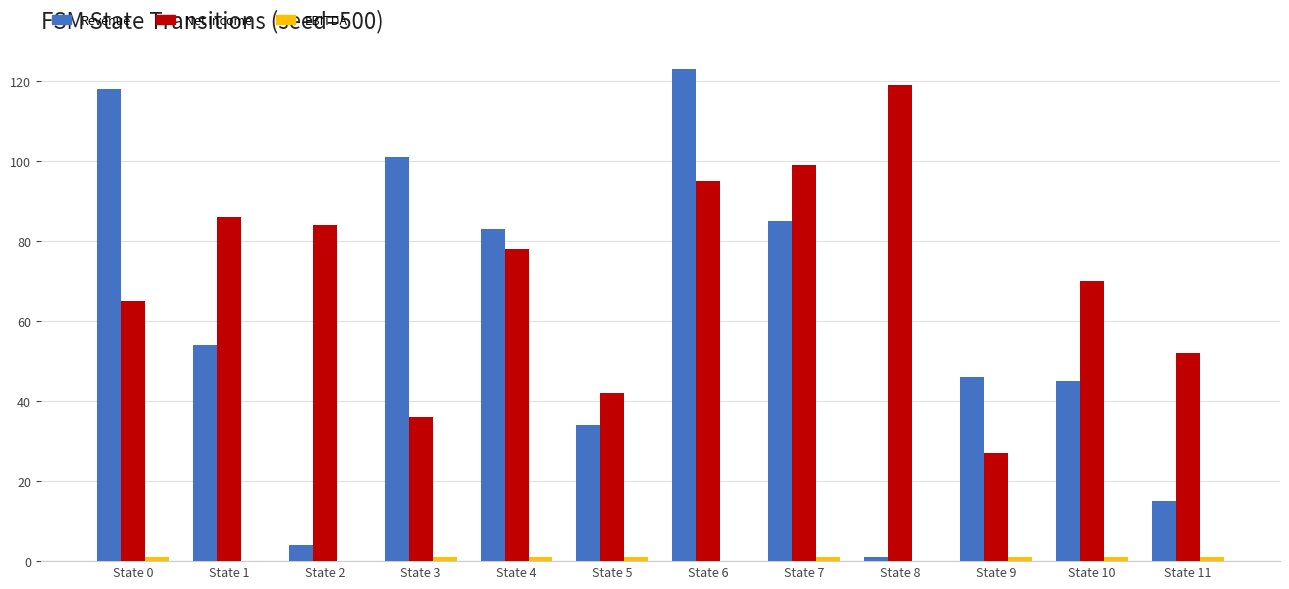

At which label is Revenue closest to 62?

State 1